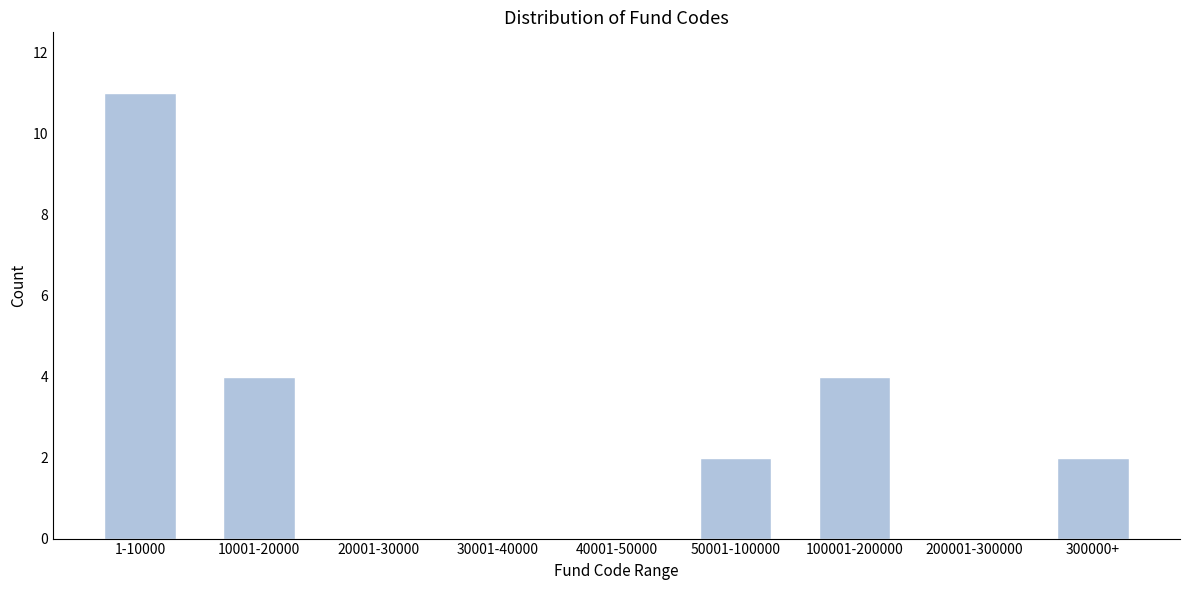

Reading left to right, what are all the values shown in this chart?

1-10000=11	10001-20000=4	20001-30000=0	30001-40000=0	40001-50000=0	50001-100000=2	100001-200000=4	200001-300000=0	300000+=2